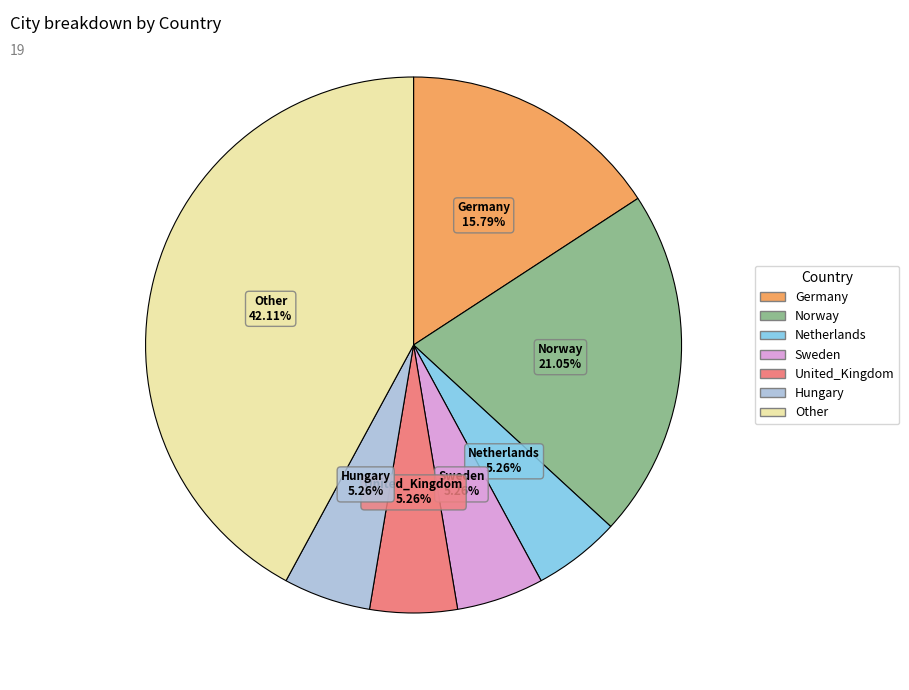

To the nearest percent, what is the difference between the largest and smallest slice percentages?

37%